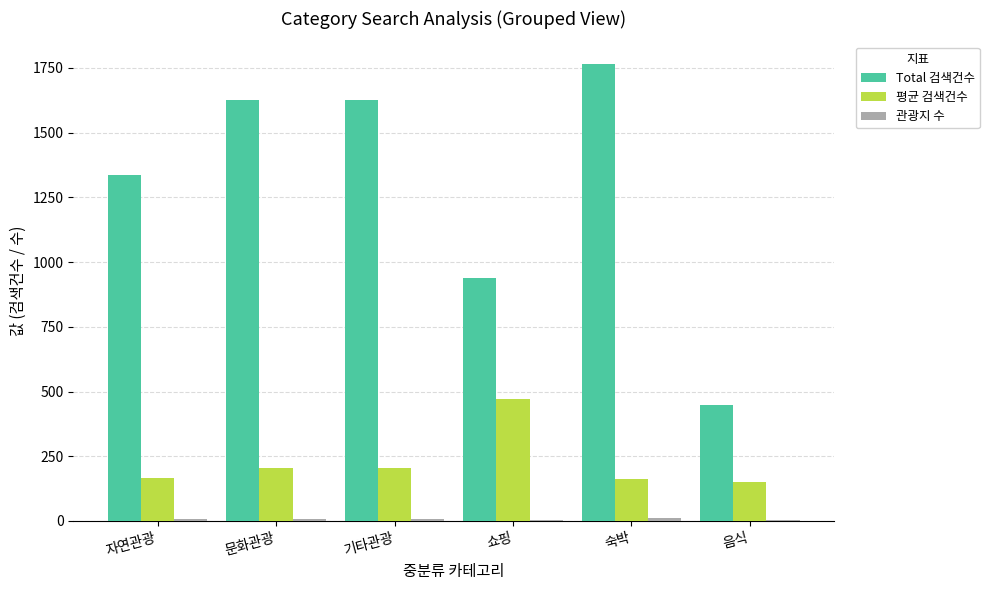

The value of 평균 검색건수 at 자연관광 is 167.1. True or false?

True